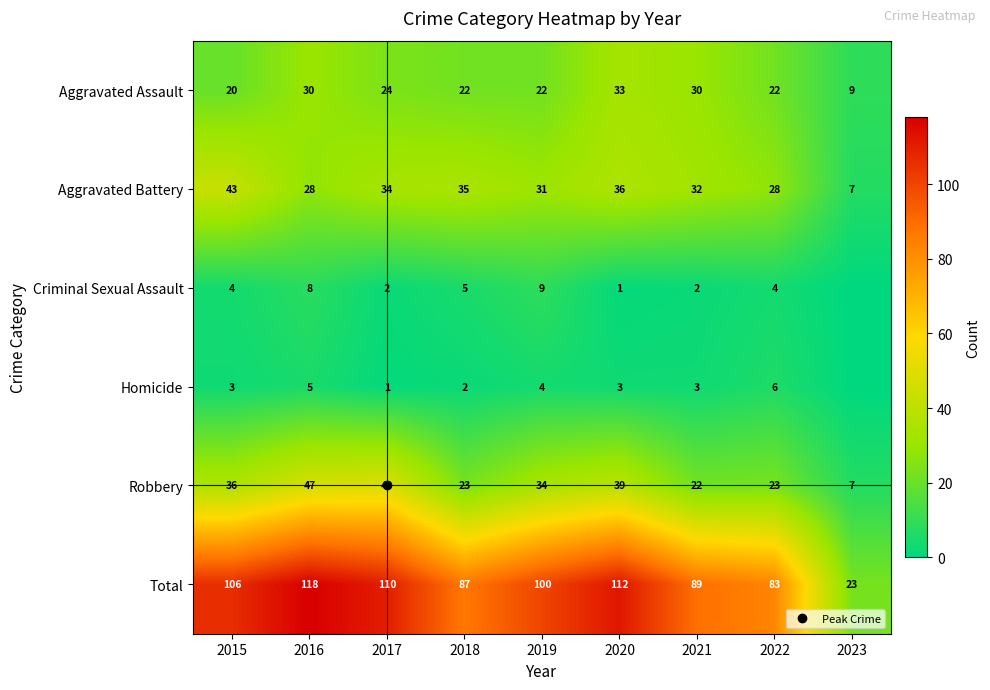

At which category is the sum across all series the highest?

2016